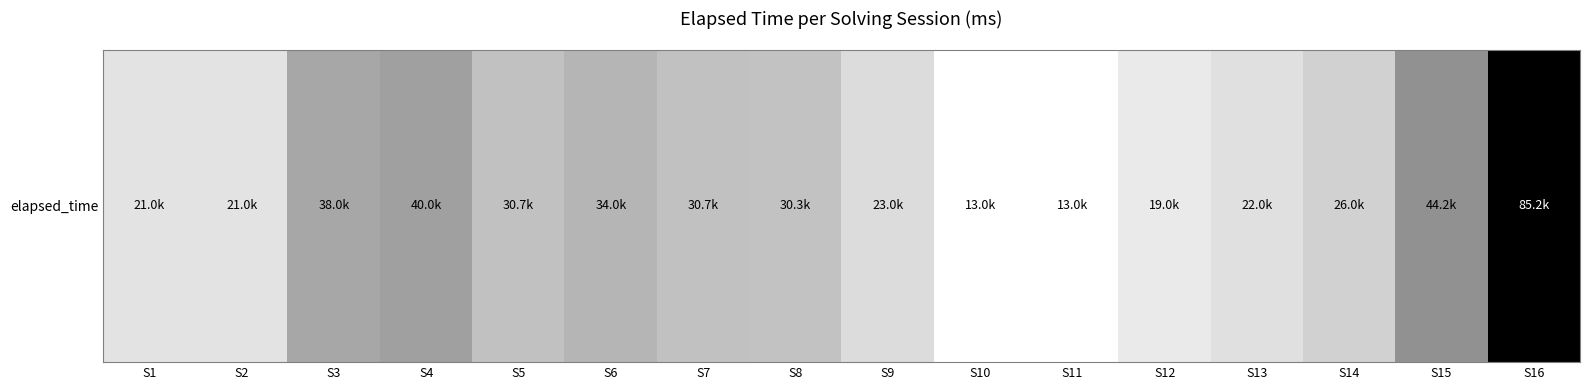

Reading left to right, what are all the values shown in this chart?

S1=21000	S2=21000	S3=38000	S4=40000	S5=30667	S6=34000	S7=30667	S8=30333	S9=23000	S10=13000	S11=13000	S12=19000	S13=22000	S14=26000	S15=44250	S16=85250